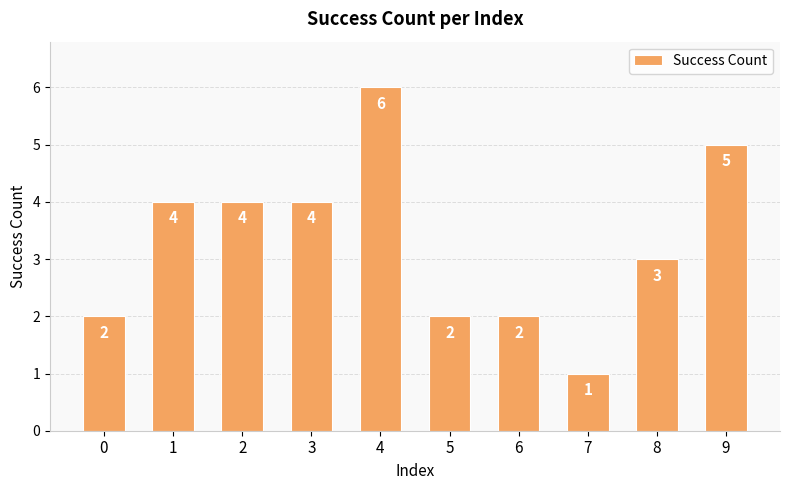

How many series are shown in this chart?

1